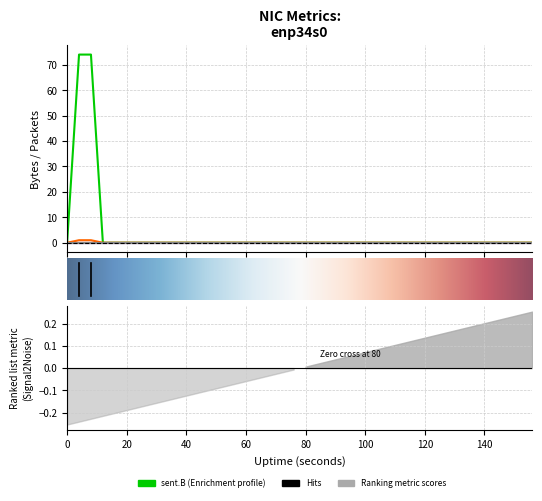

At which category is the sum across all series the highest?

4